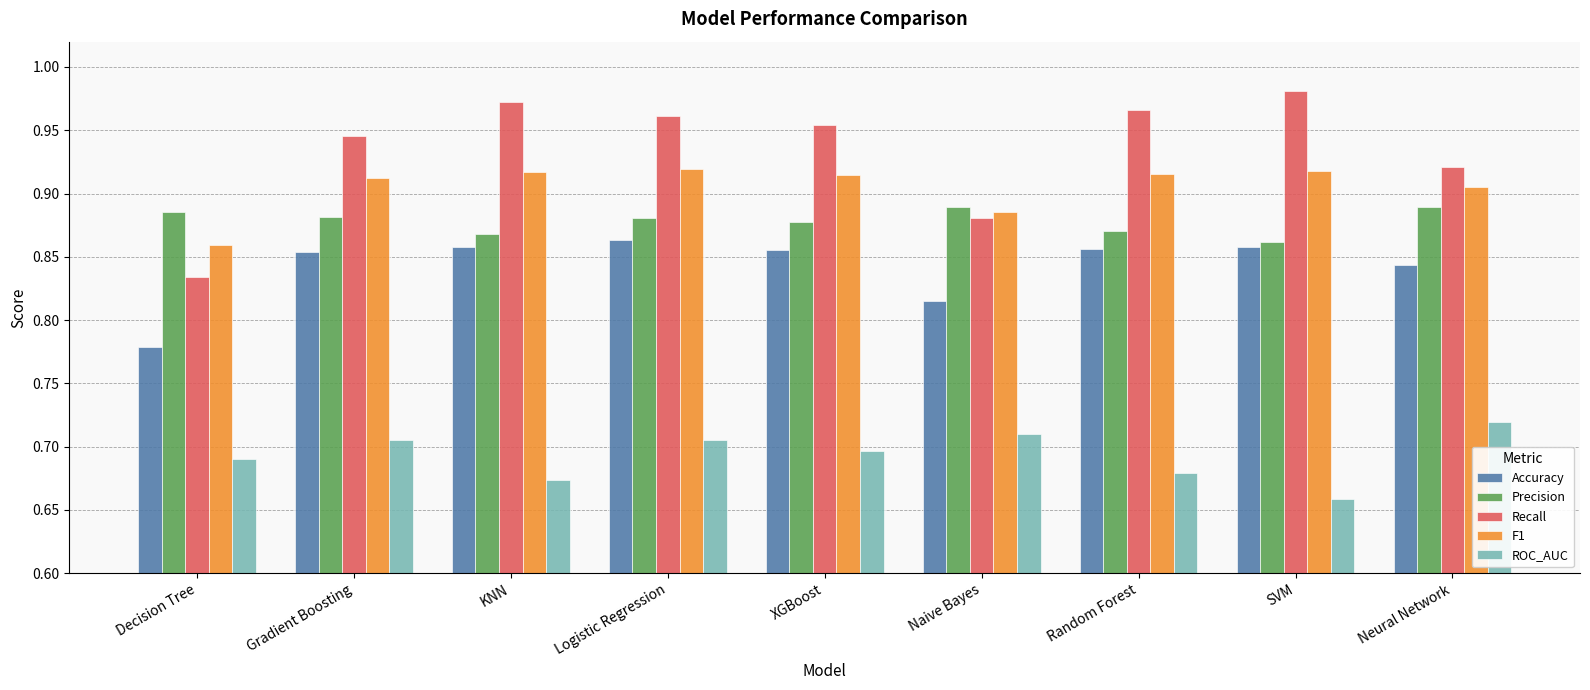

At how many categories does at least one series exceed 0?

9